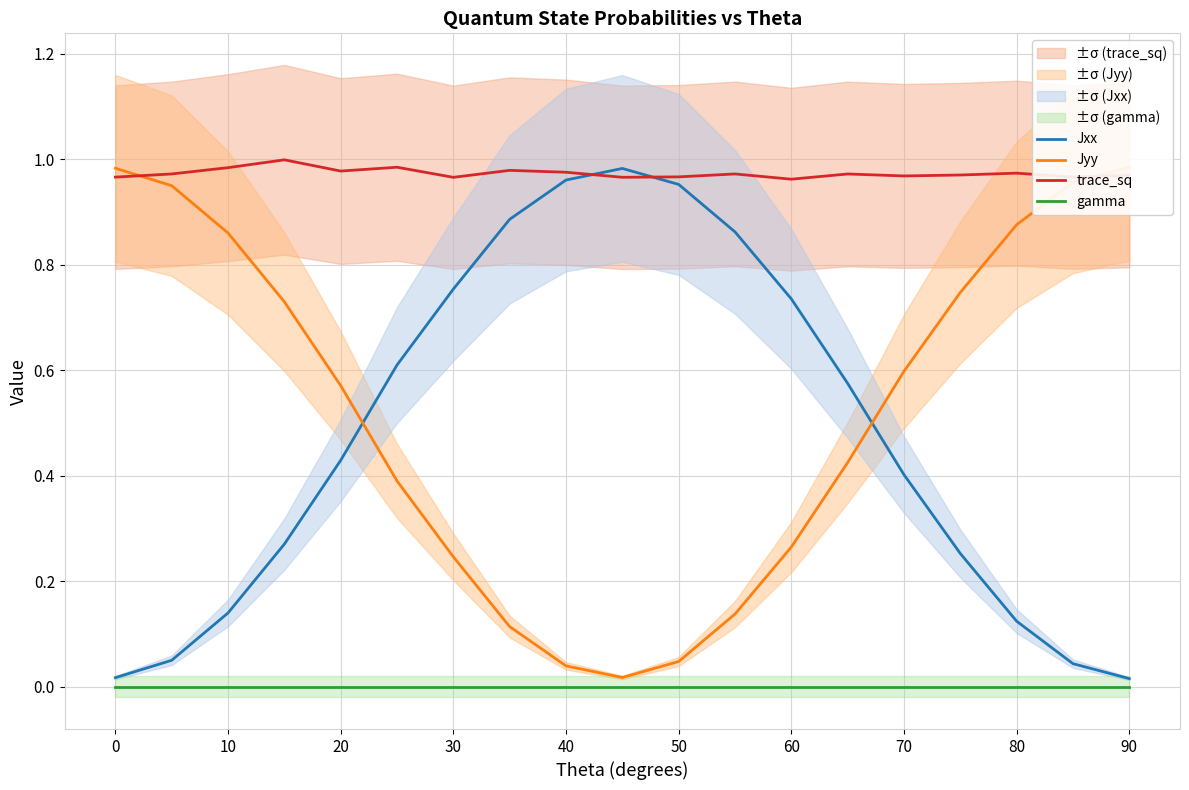

True or false: gamma has a value of 0.0 at 30.

True